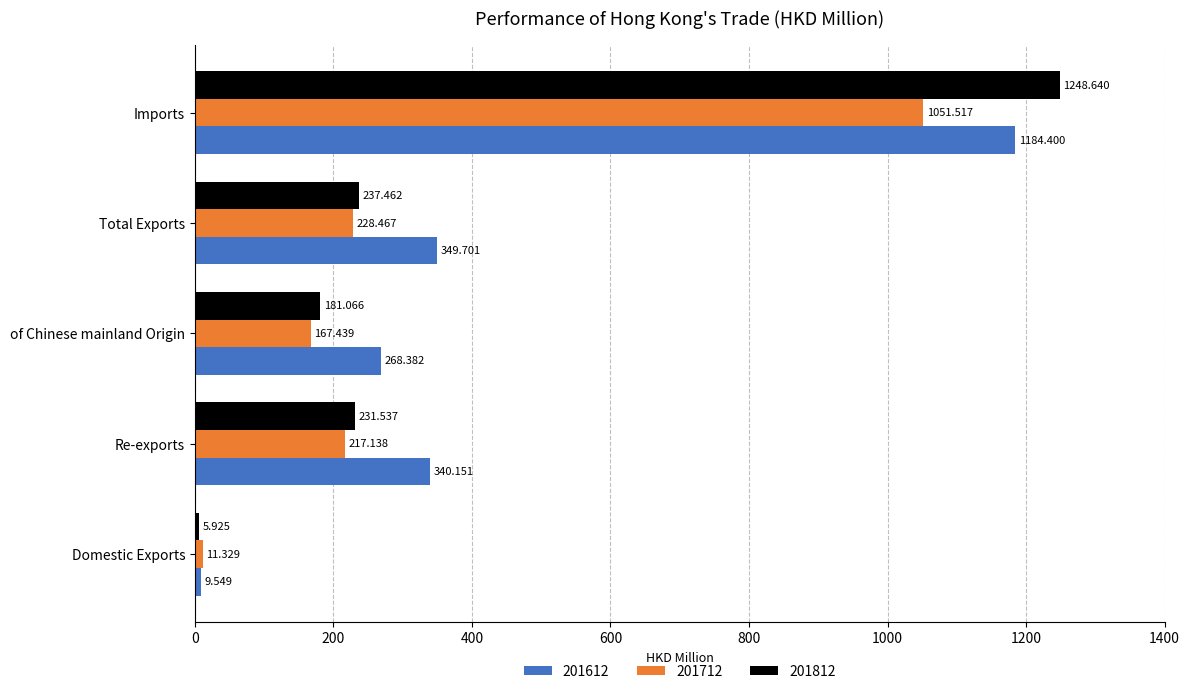

What is the spread (max minus min) of values at Re-exports?

123.0